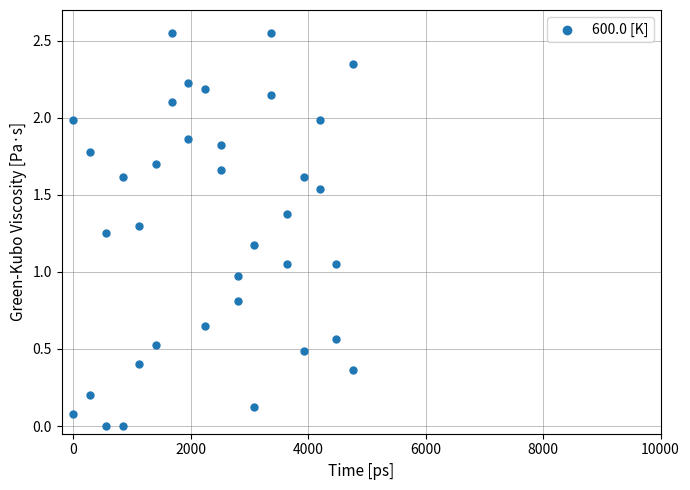

What is the range of X values (max minus min)?

4760.0